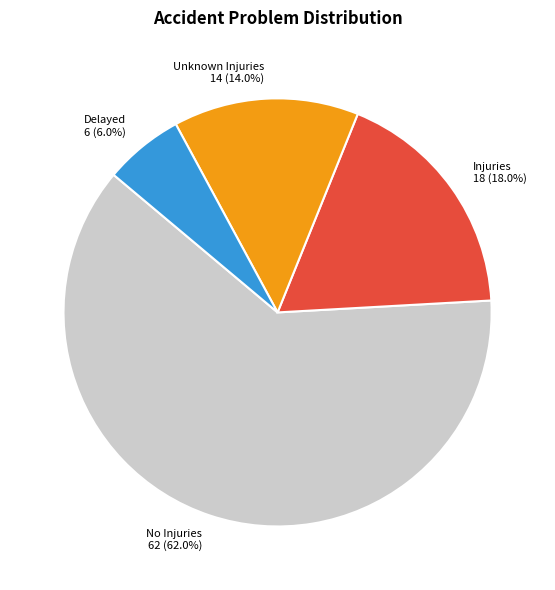

To the nearest percent, what is the difference between the No Injuries and Injuries slice percentages?

44%